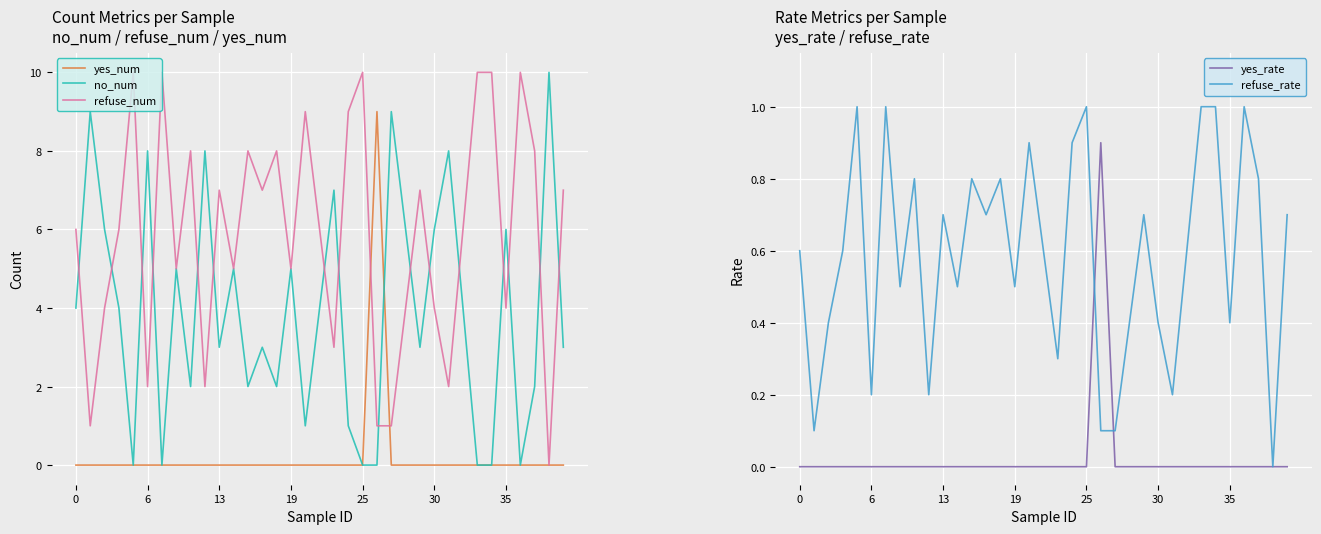

What is the approximate value of refuse_num at 25?

10